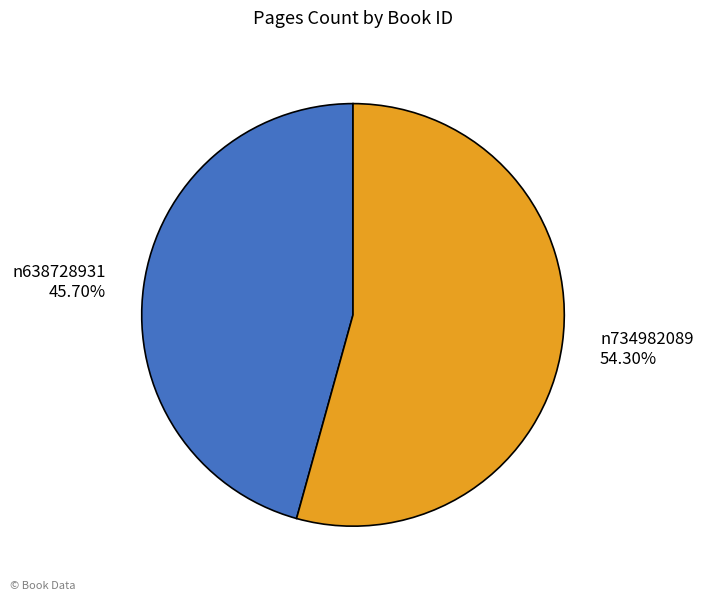

To the nearest percent, what is the average slice percentage?

50%